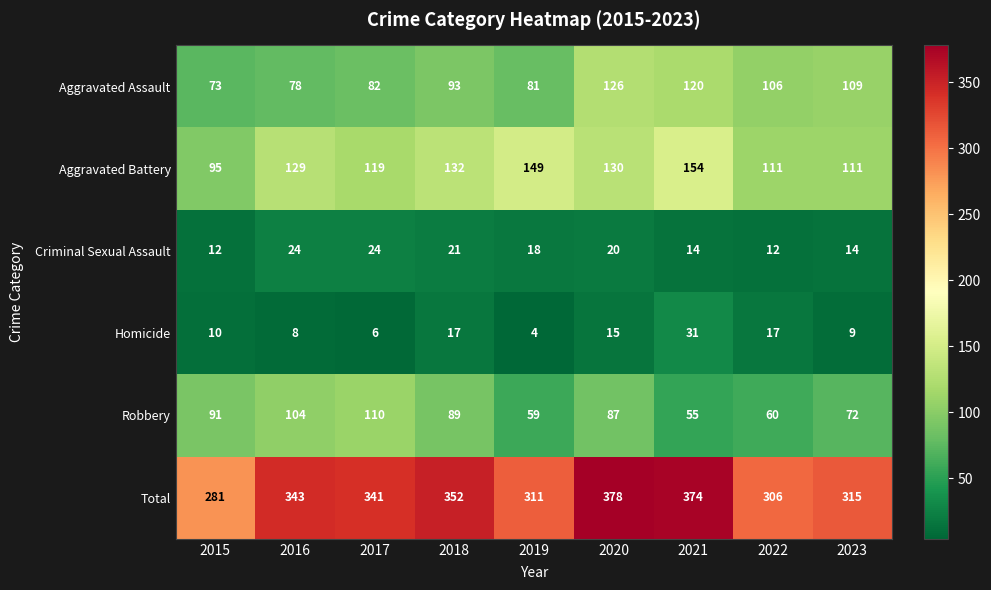

The Criminal Sexual Assault series shows 20 at 2020. True or false?

True